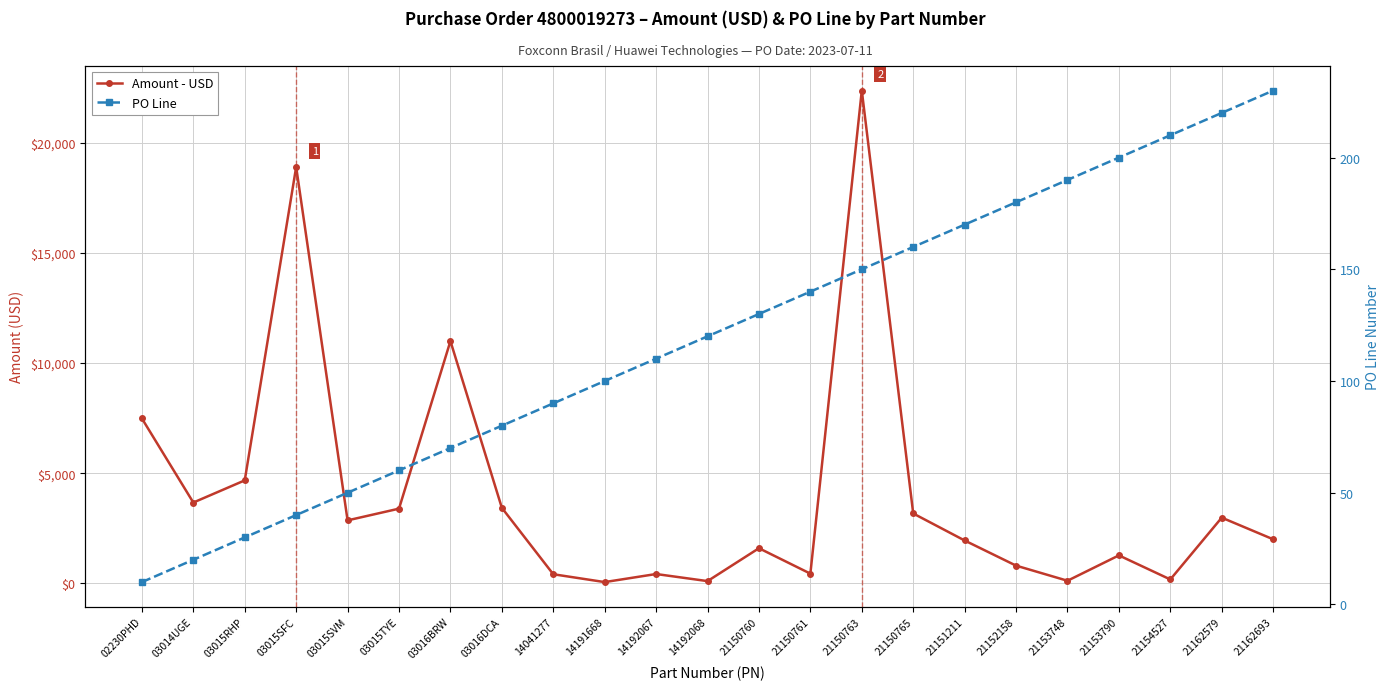

What is the approximate value of PO Line at 14192067?

110.0